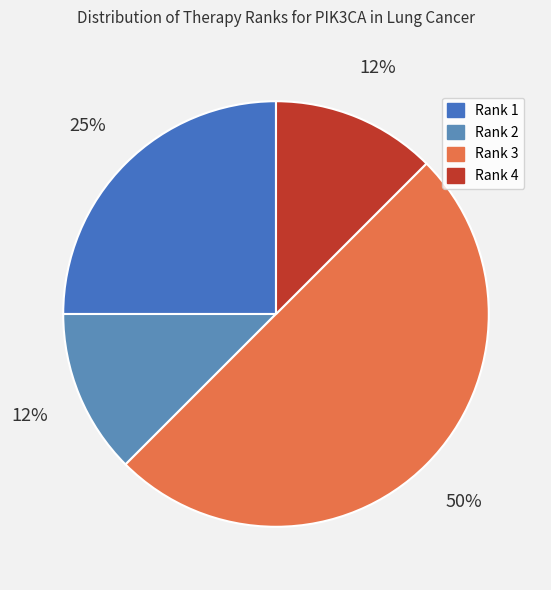

Count the number of slices in the pie.

4